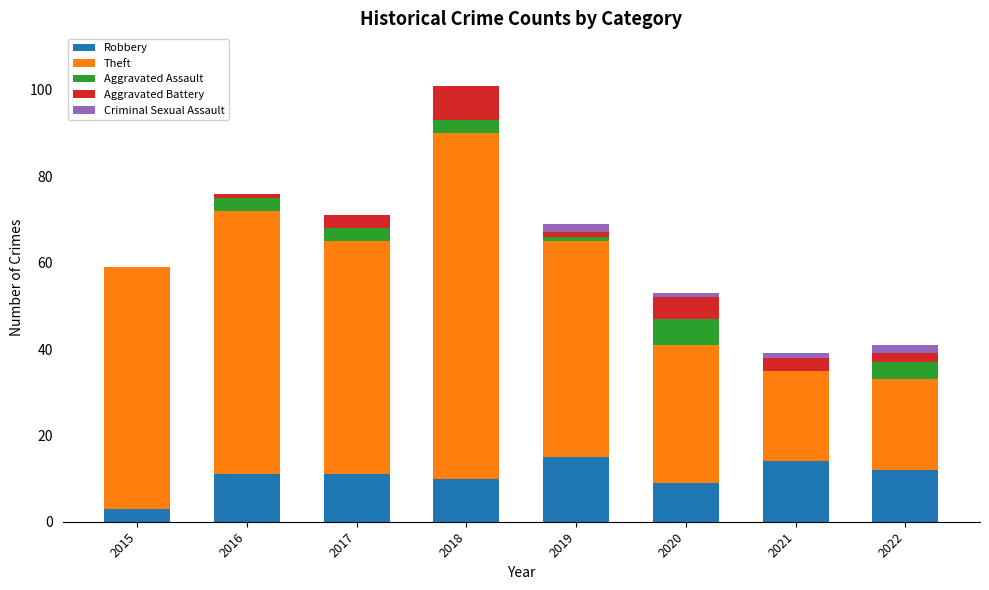

At which category is the sum across all series the highest?

2018